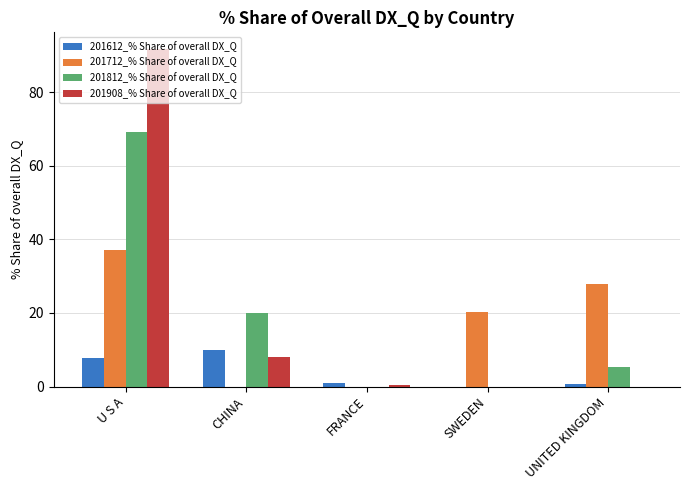

Is it true that 201908_% Share of overall DX_Q equals 8.0 at CHINA?

True